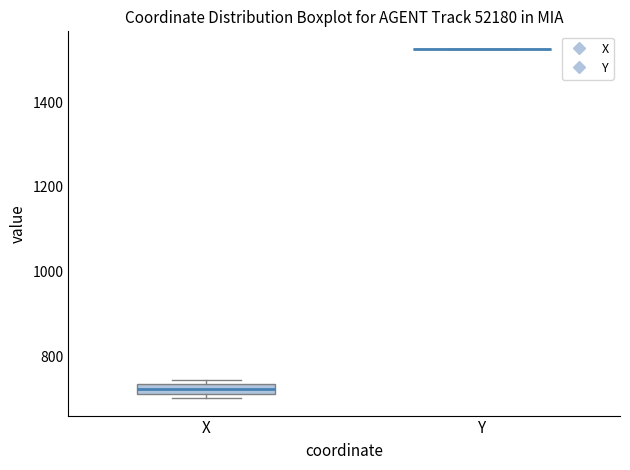

Comparing the boxes themselves (not the whiskers), which one is the tallest?

X